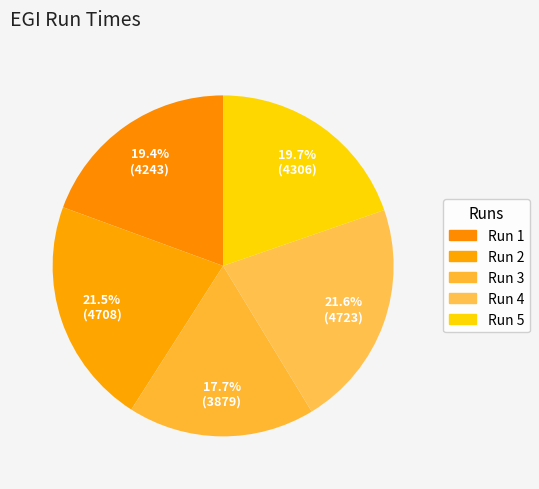

Combined, do Run 3 and Run 2 account for over 50%?

No